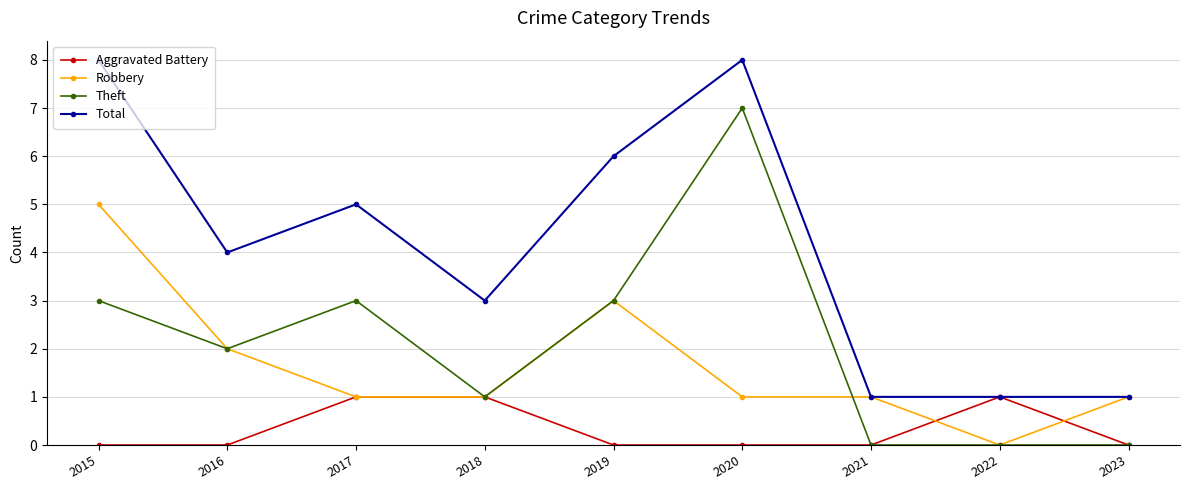

At which category does Theft reach its first local peak?

2017